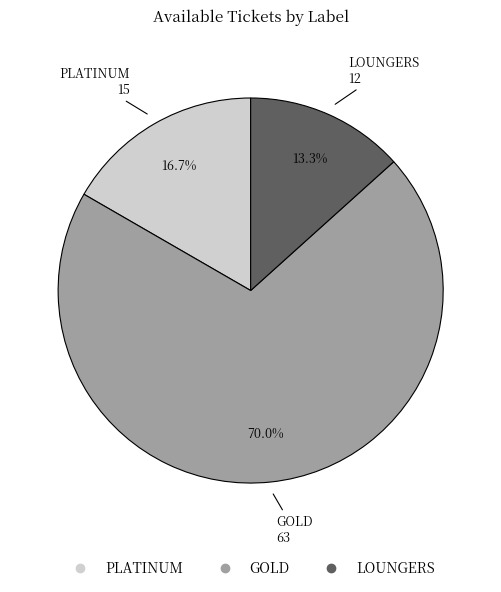

The PLATINUM slice represents 17% of the pie. True or false?

True